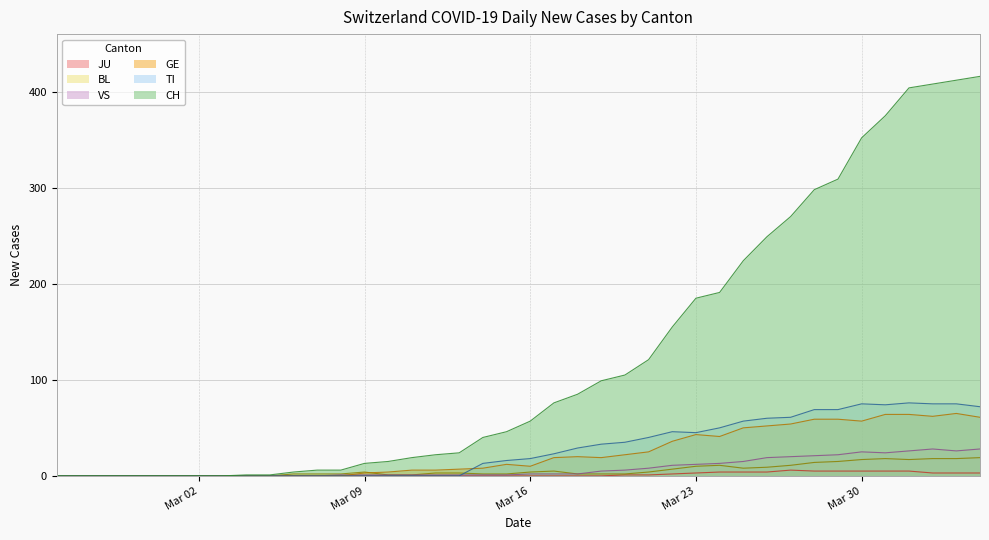

At which category is the sum across all series the highest?

2020-04-03